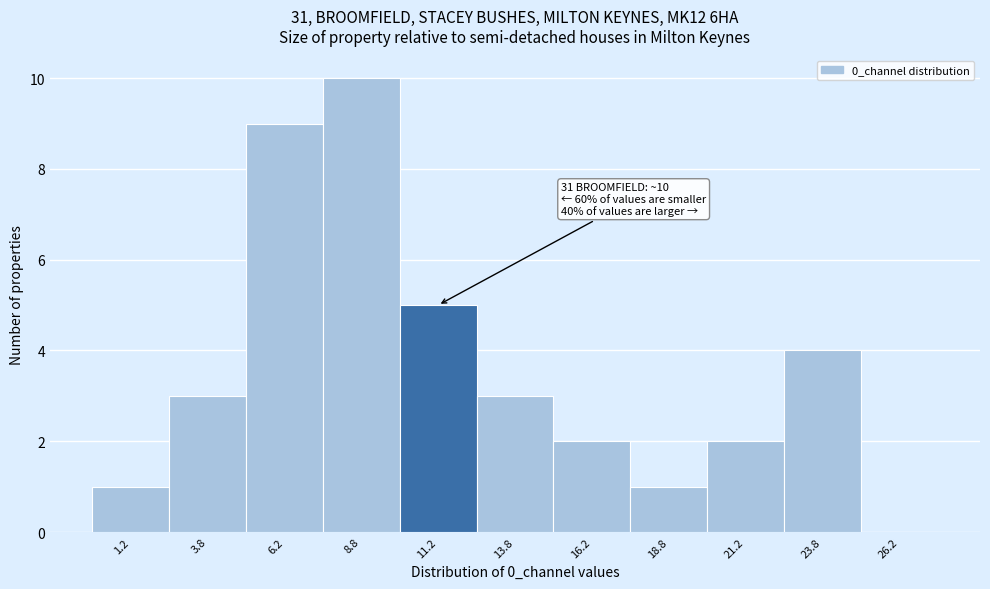

Which range on the x-axis has the tallest bar?

7.5 to 10.0